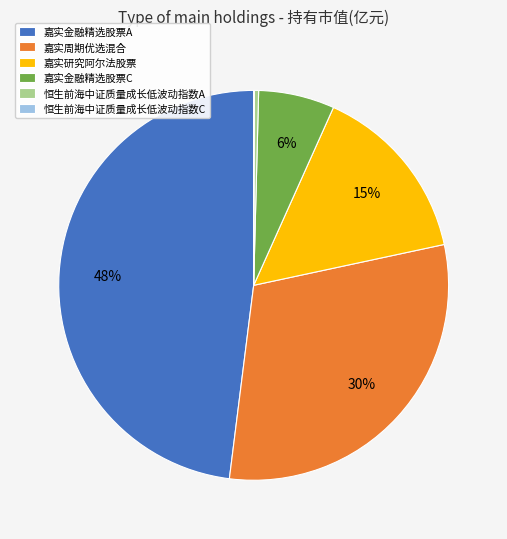

What is the largest slice in the pie chart?

嘉实金融精选股票A